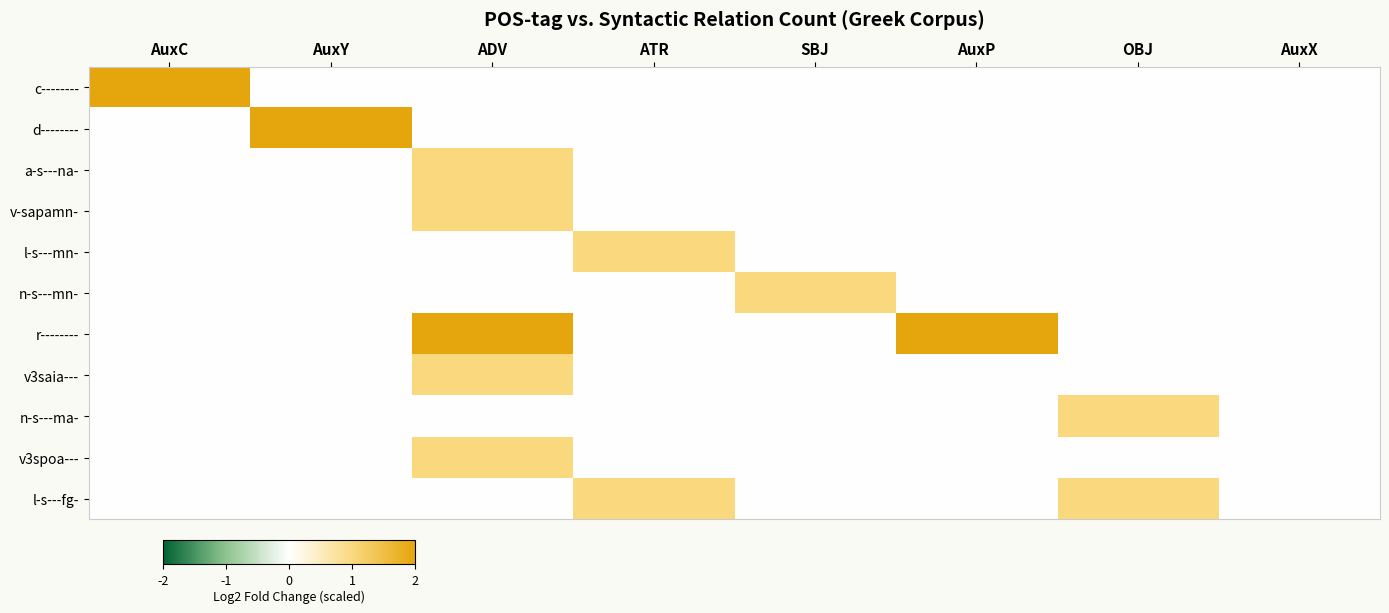

At how many categories does at least one series exceed 1?

4